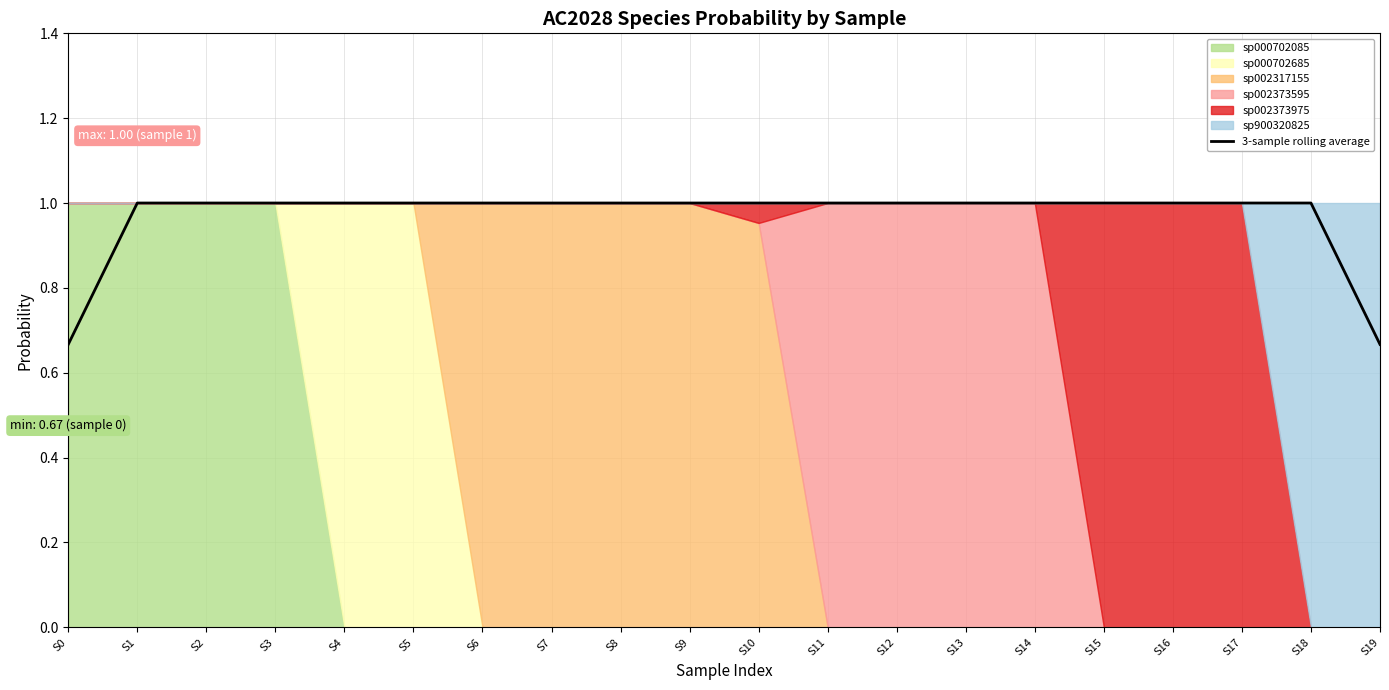

Which label corresponds to the largest value in the chart?

S1